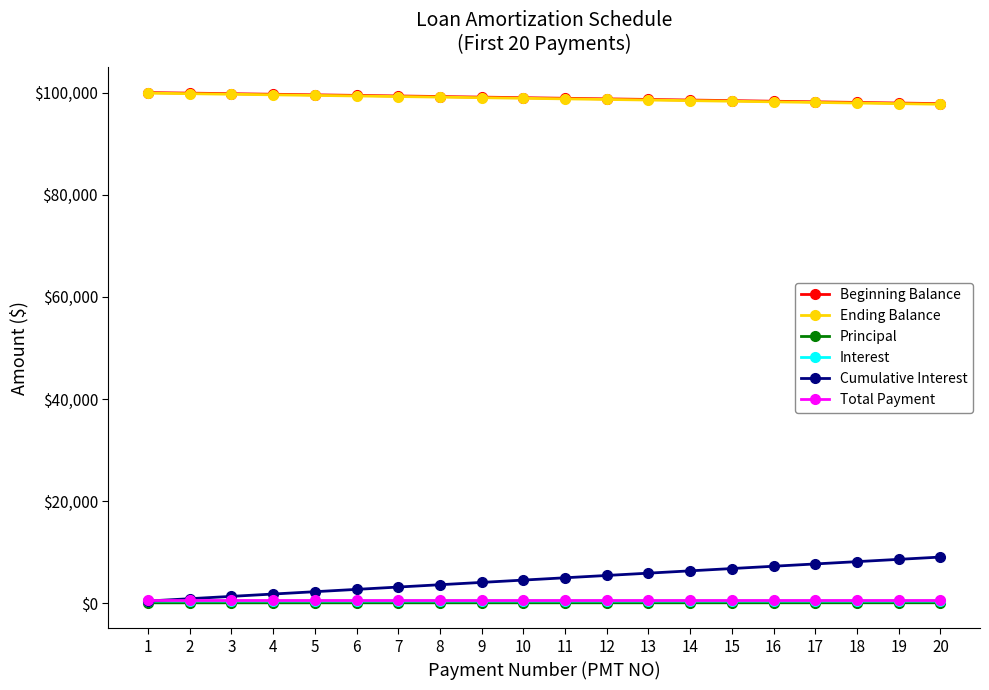

The value of Ending Balance at 18 is 97951.1. True or false?

True